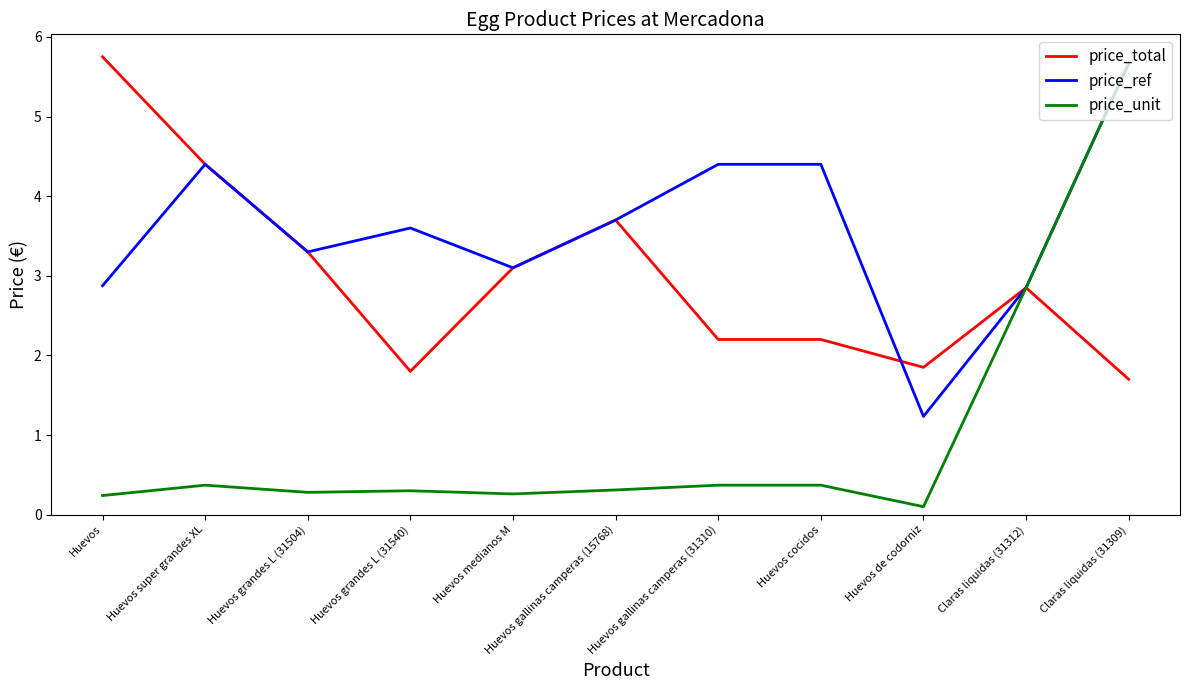

Which category has the lowest value across all series?

Huevos de codorniz